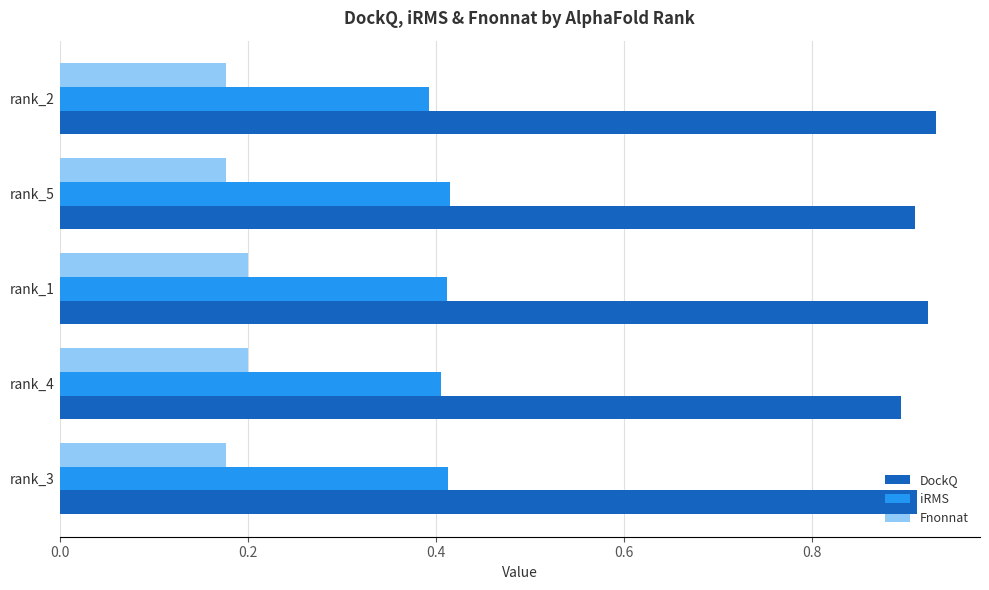

What is the spread (max minus min) of values at rank_3?

0.7